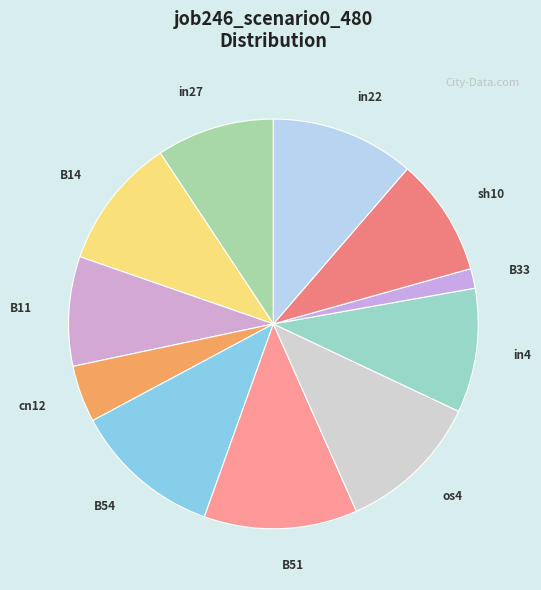

How many segments does this pie chart have?

11